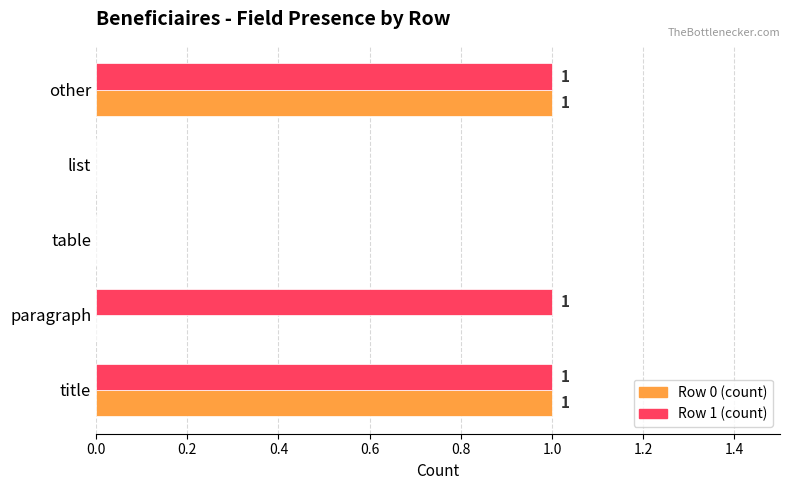

Is the value of Row 0 (count) at list greater than the value of Row 1 (count) at other?

No